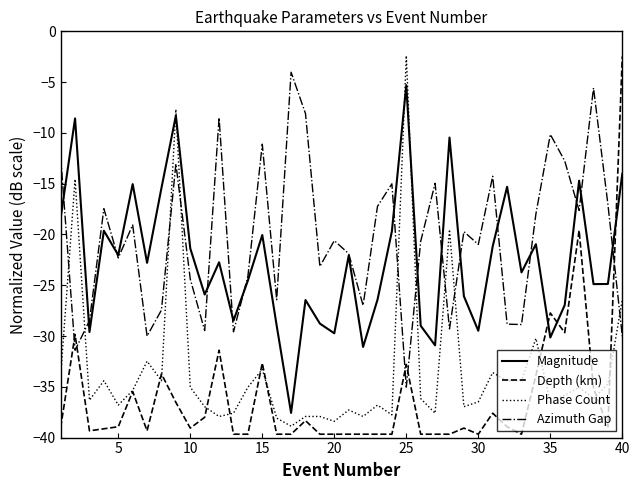

What is the greatest value displayed?

-2.4